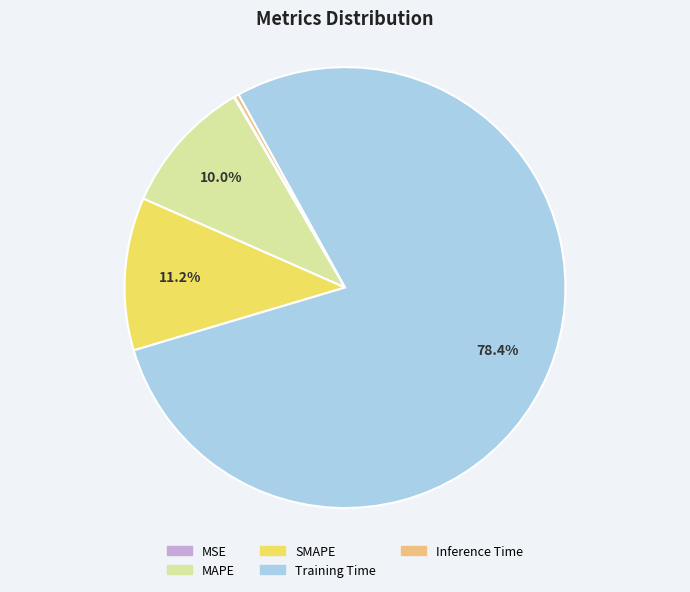

Does Training Time account for over 50% of the chart?

Yes